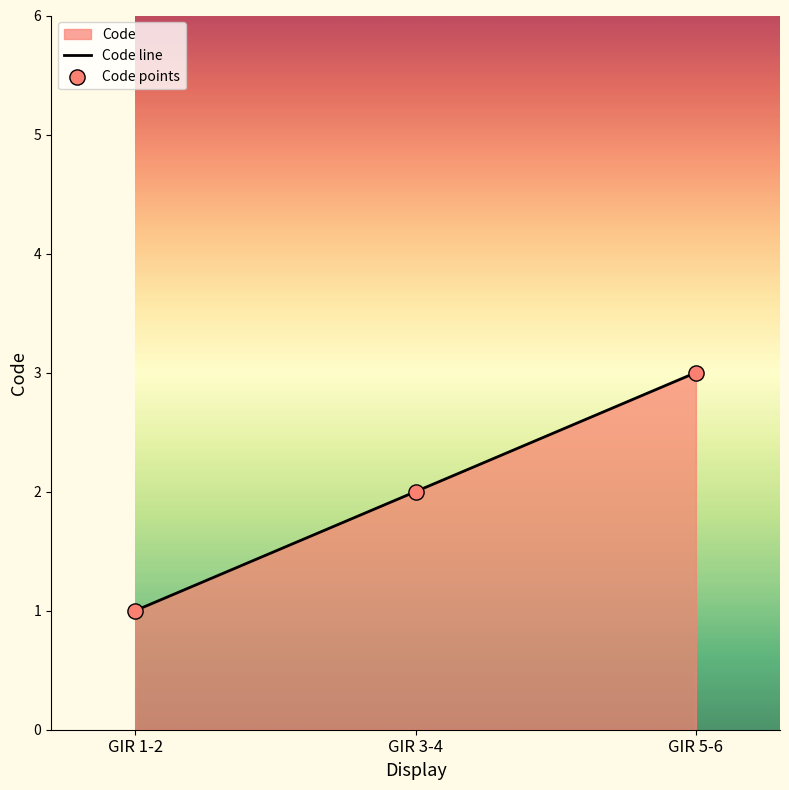

At which category is the sum across all series the highest?

GIR 5-6